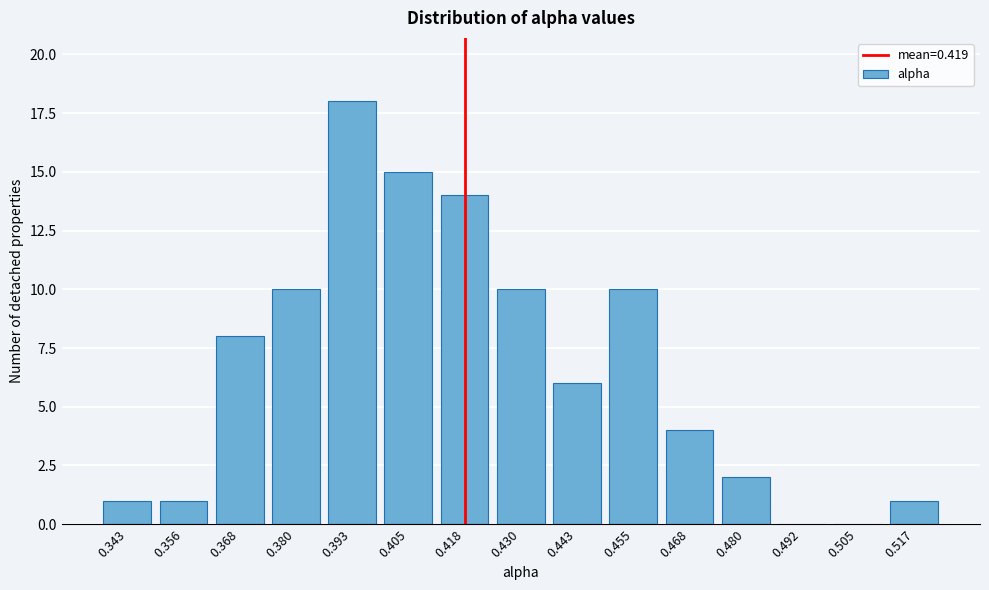

Reading left to right, transcribe all the data shown in this chart.

0.343=1	0.356=1	0.368=8	0.380=10	0.393=18	0.405=15	0.418=14	0.430=10	0.443=6	0.455=10	0.468=4	0.480=2	0.492=0	0.505=0	0.517=1